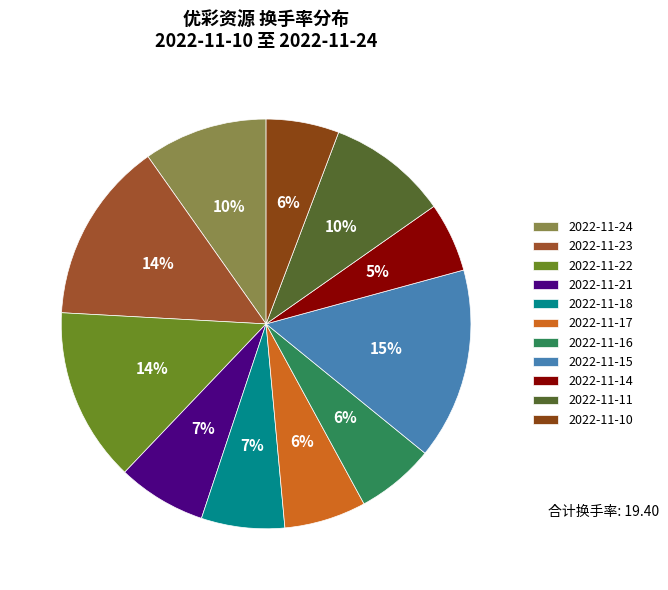

Is there any slice that represents more than half of the pie?

No